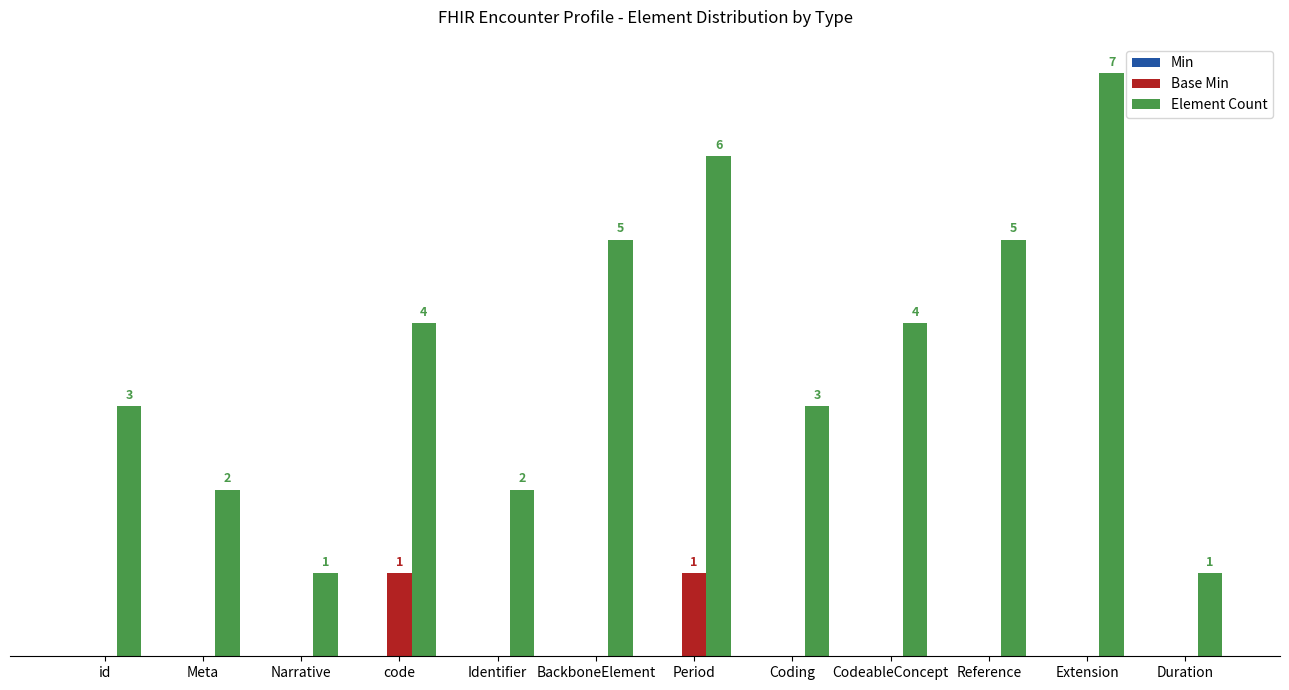

Is the value of Element Count at Identifier greater than the value of Base Min at code?

Yes